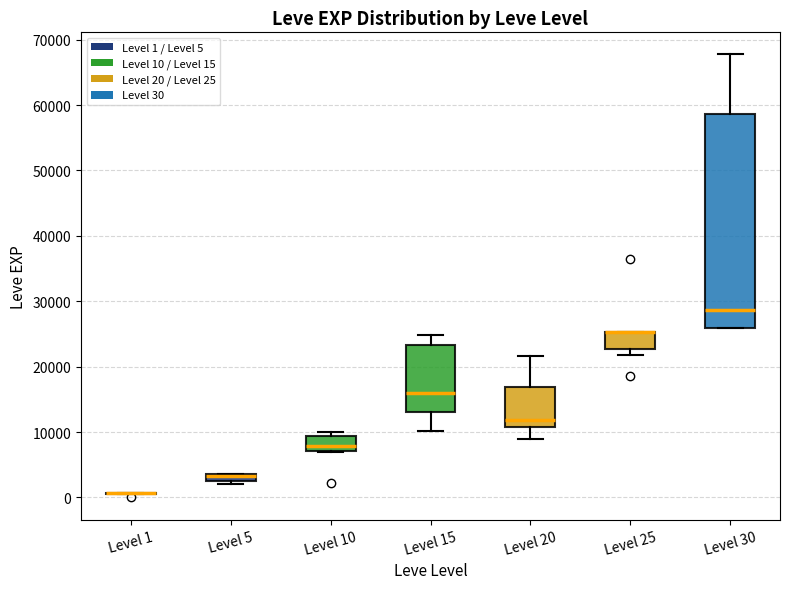

Comparing the boxes themselves (not the whiskers), which one is the tallest?

Level 30